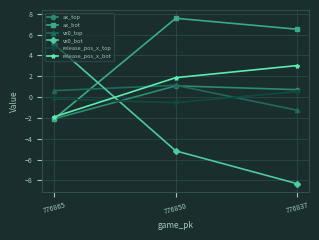

Between 776865 and 776850, which series saw the biggest shift?

vx0_bot